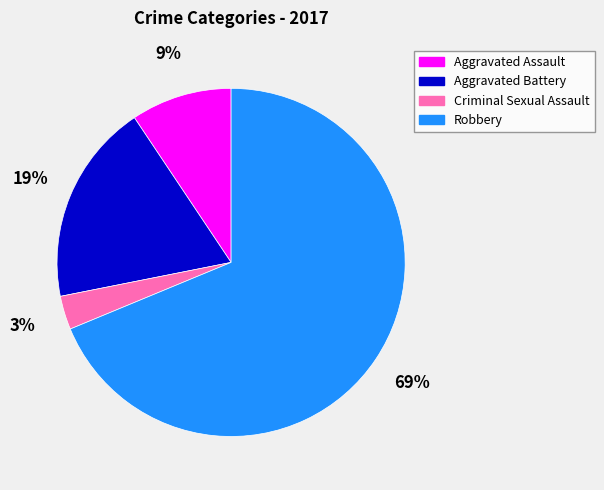

Does Aggravated Assault represent more than half of the total?

No